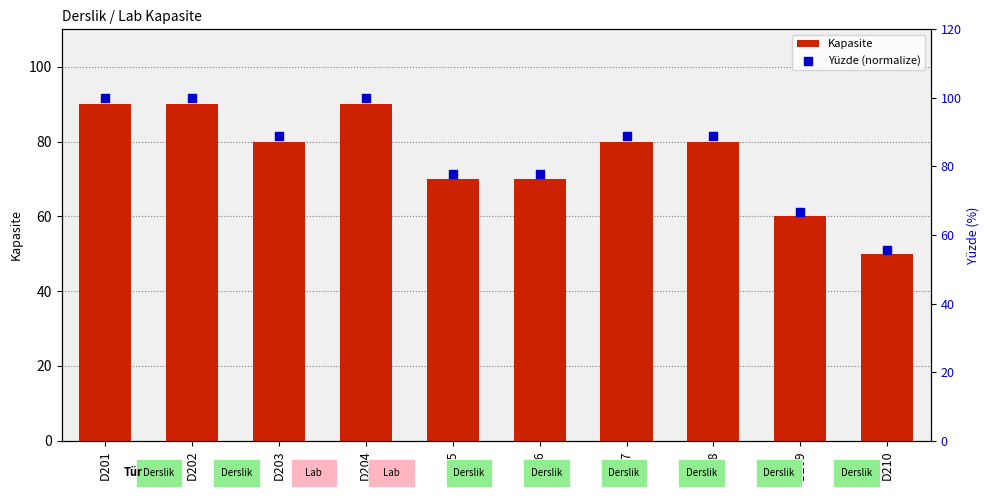

What are all the series names shown in the legend?

Kapasite, Yüzde (normalize)